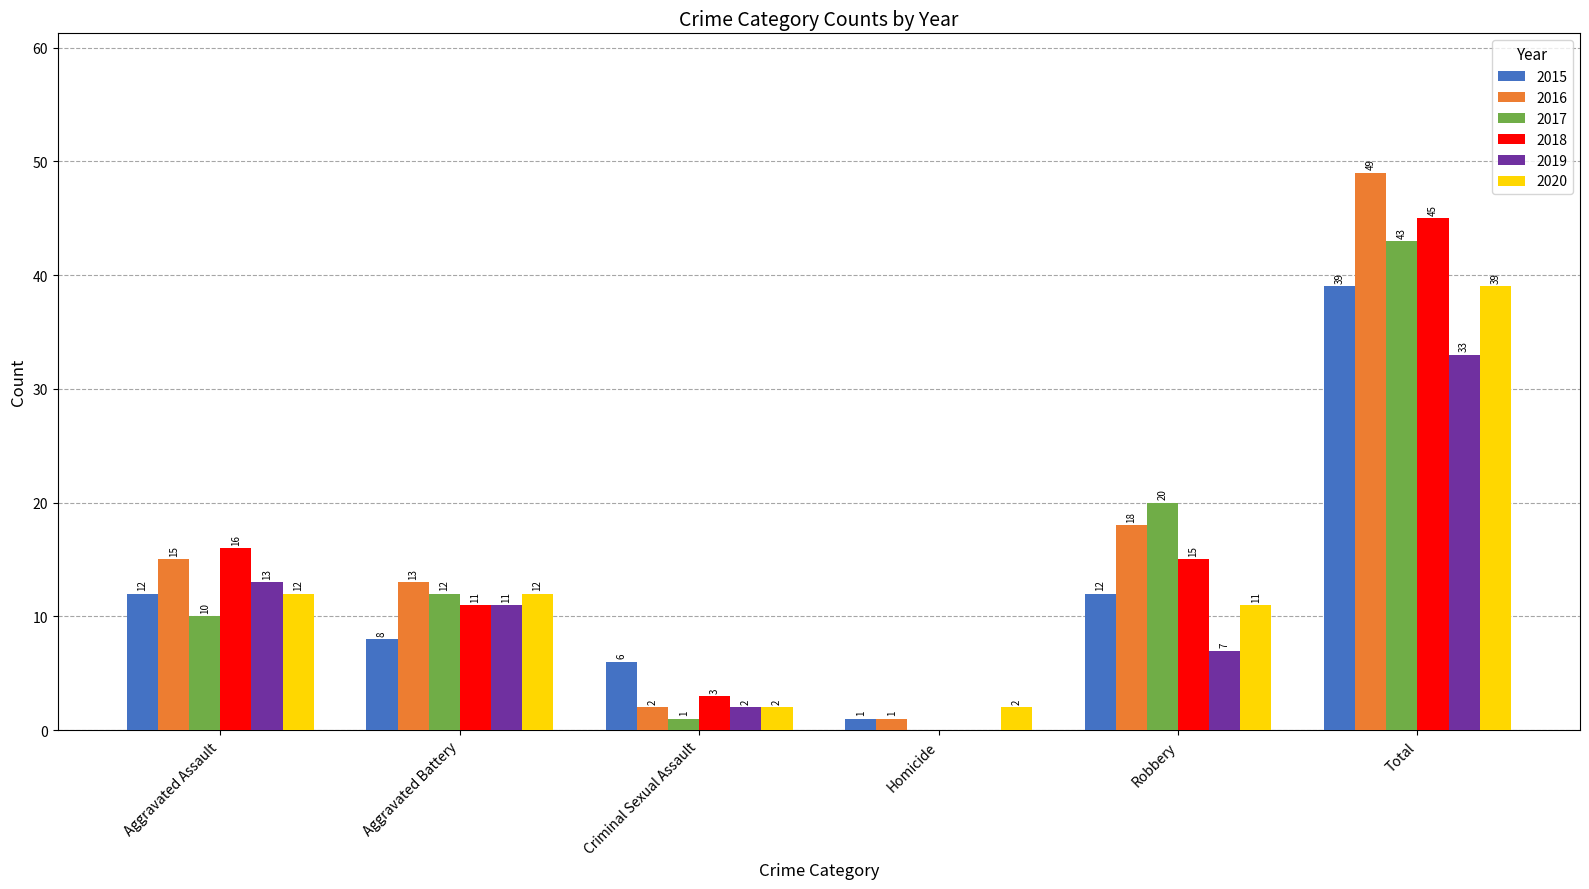

The 2017 series shows 2 at Aggravated Assault. True or false?

False